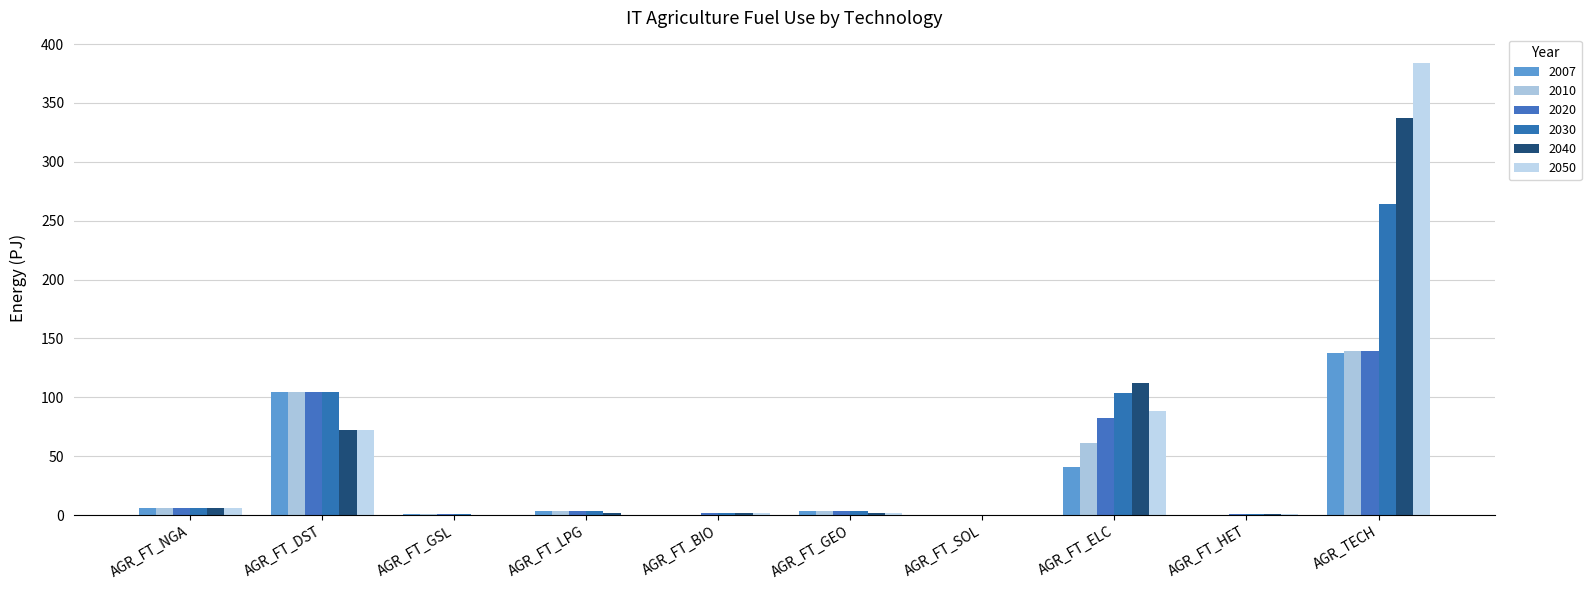

At which label is 2007 closest to 68?

AGR_FT_ELC